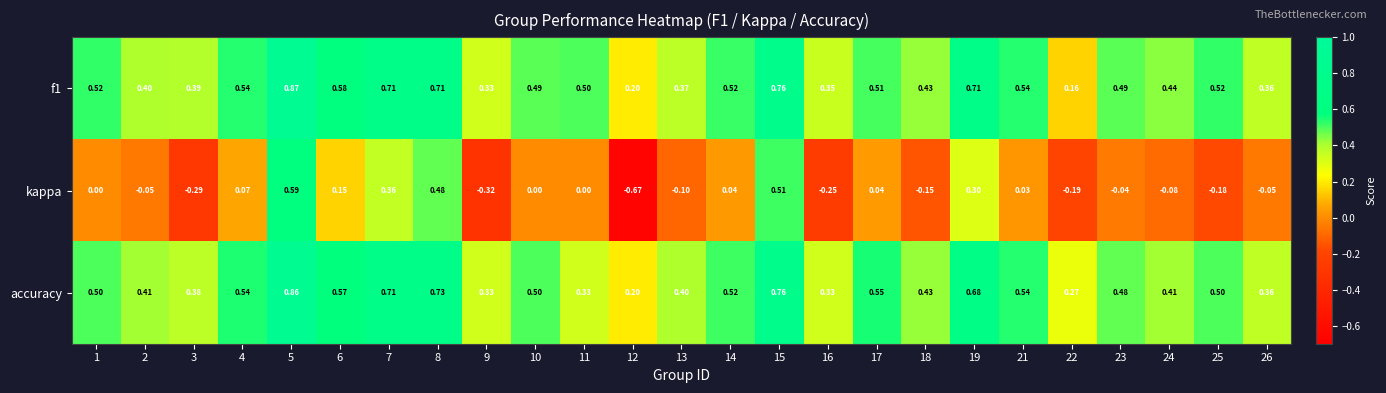

Is the value of kappa at 17 greater than the value of f1 at 4?

No